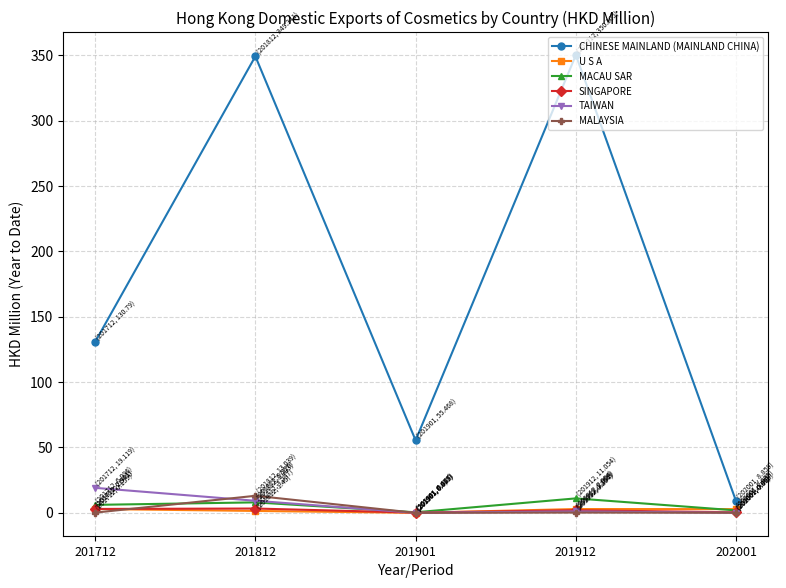

True or false: CHINESE MAINLAND (MAINLAND CHINA) and TAIWAN intersect in this chart.

False